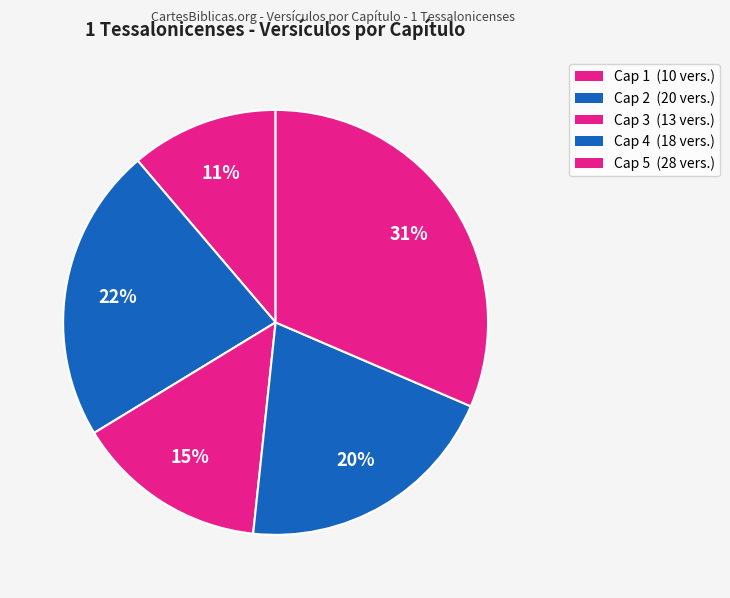

What percentage is the Cap 1 slice, to the nearest percent?

11%